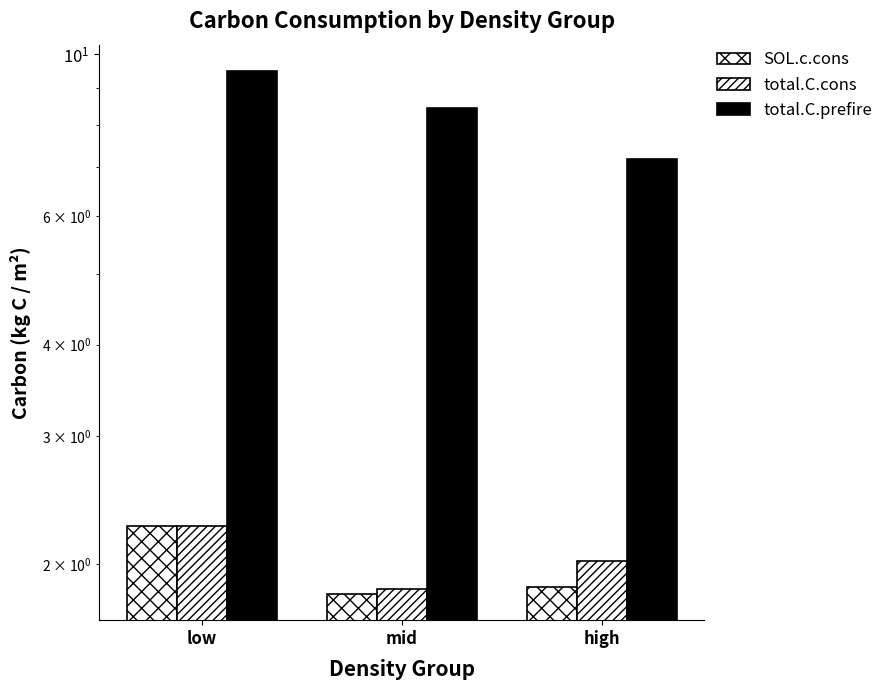

Rank the series by their maximum value, from highest to lowest.

total.C.prefire, SOL.c.cons, total.C.cons